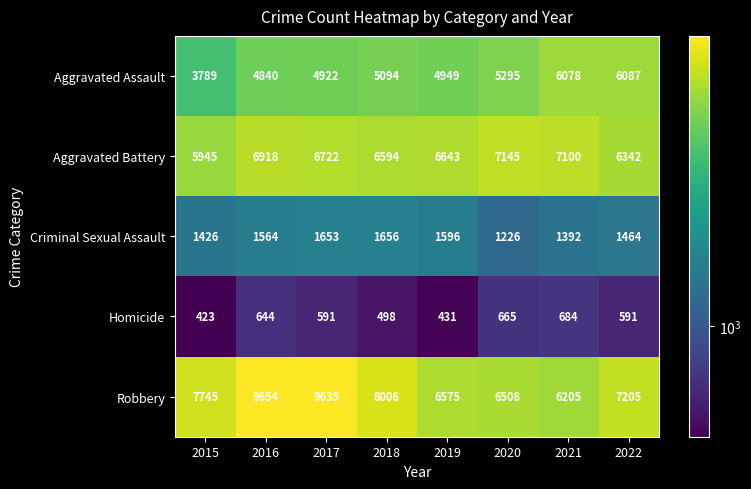

What is the lowest value of the Criminal Sexual Assault series?

1226